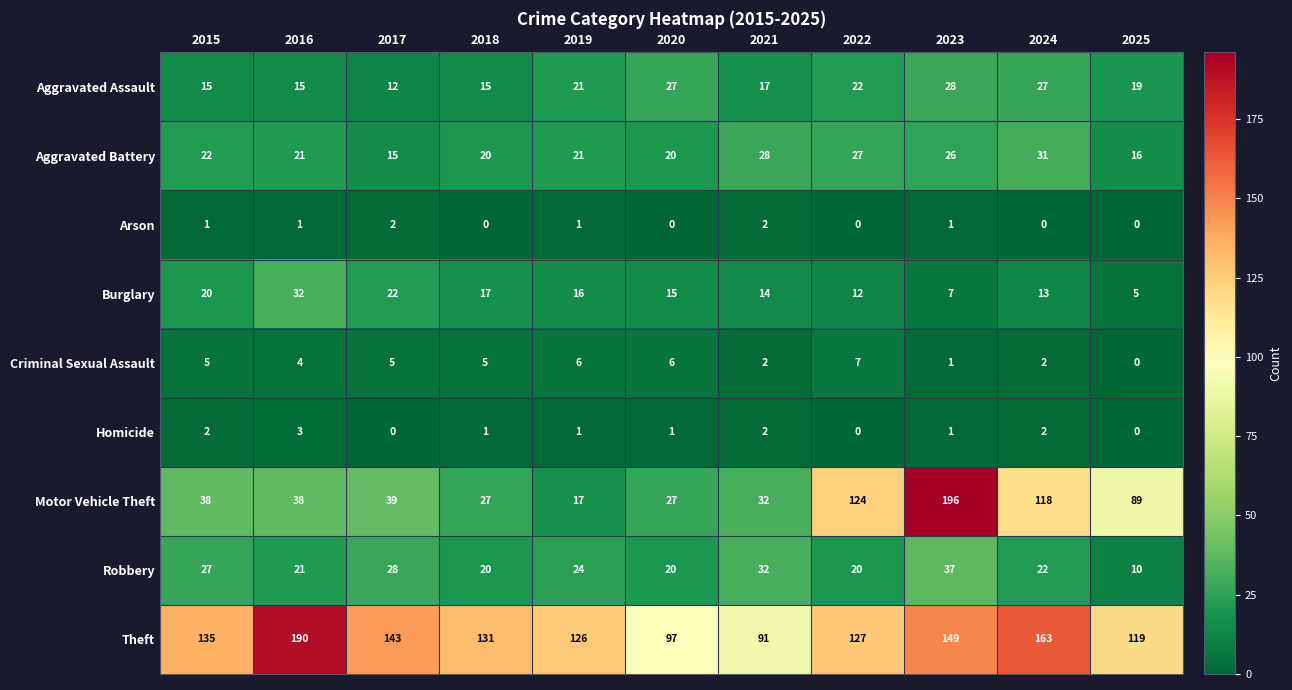

At which label does Homicide first exceed 1?

2015